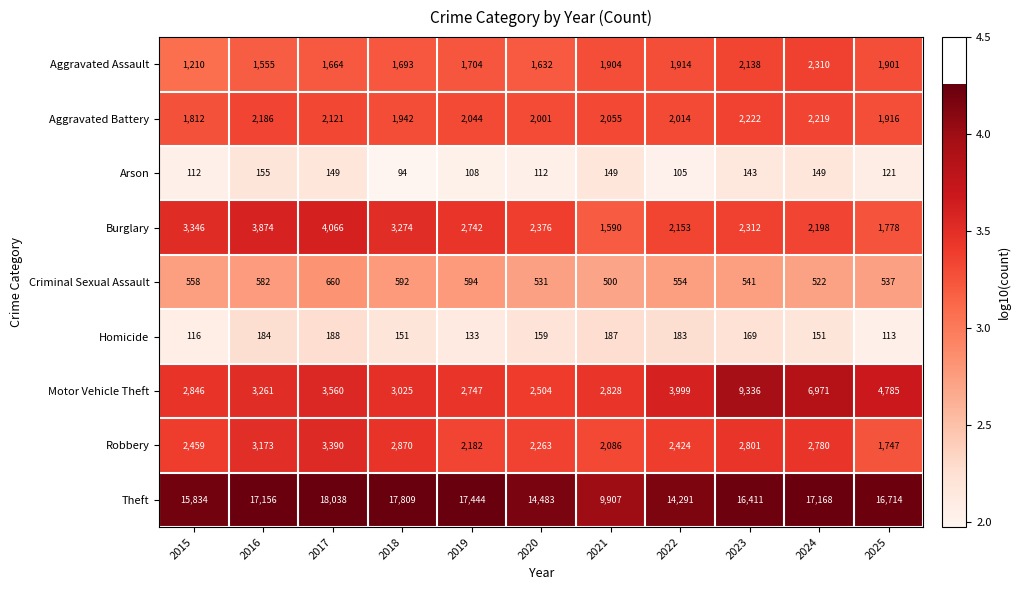

Which category has the highest value across all series?

2017